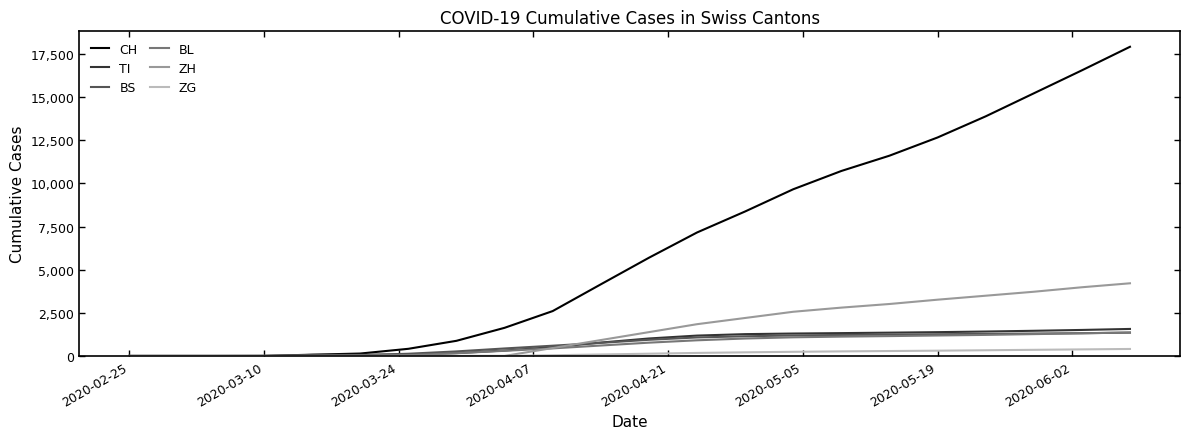

Which series has the largest range (max minus min)?

CH